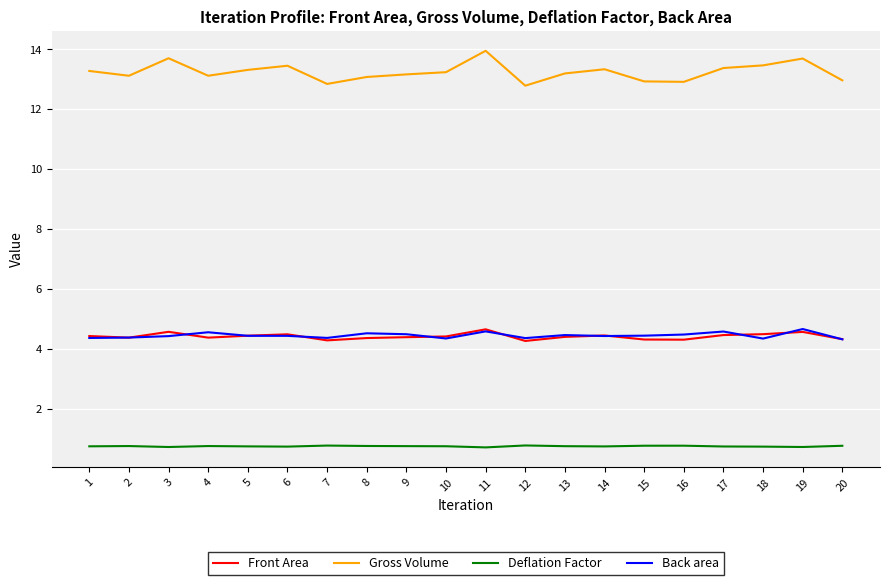

What is the total value across all series at 1?

22.8